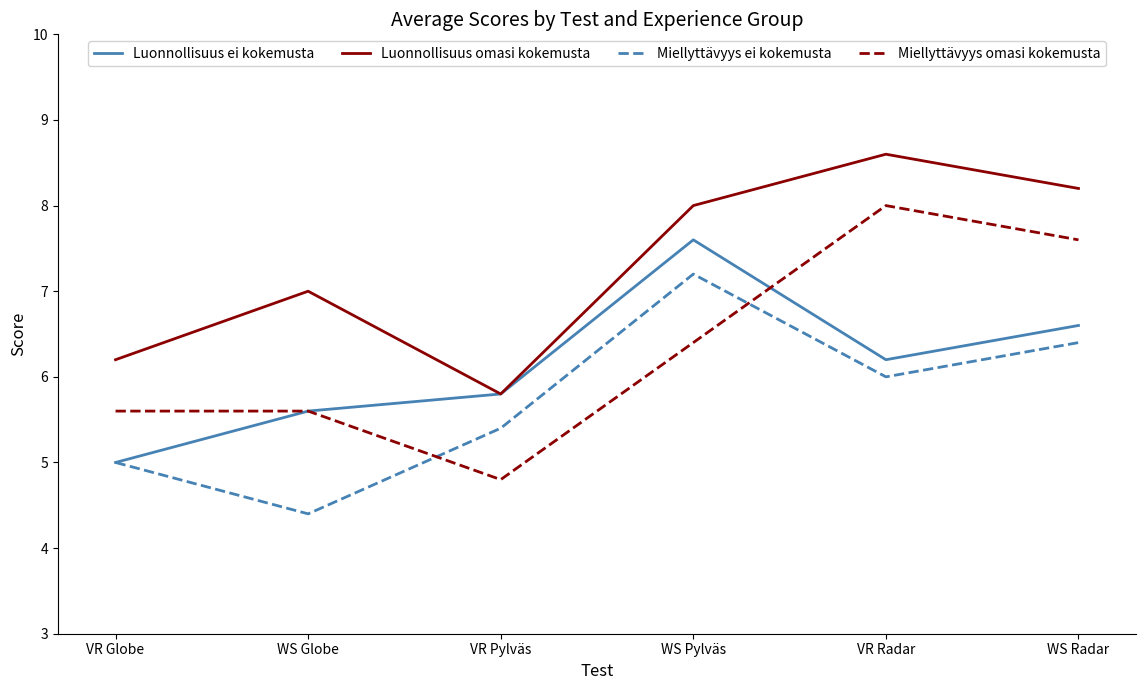

How many lines are shown in the chart?

4